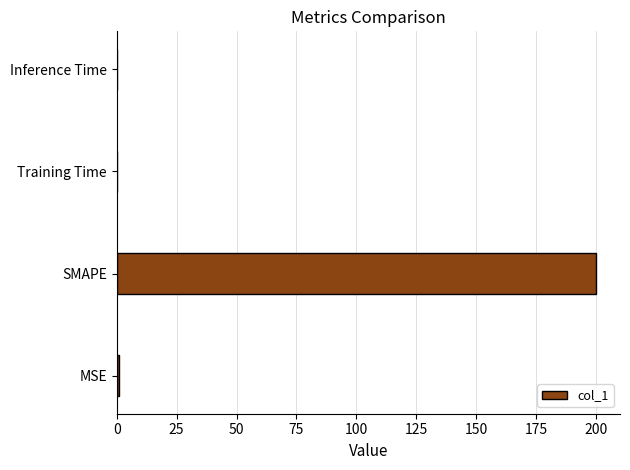

How many series are shown in this chart?

1